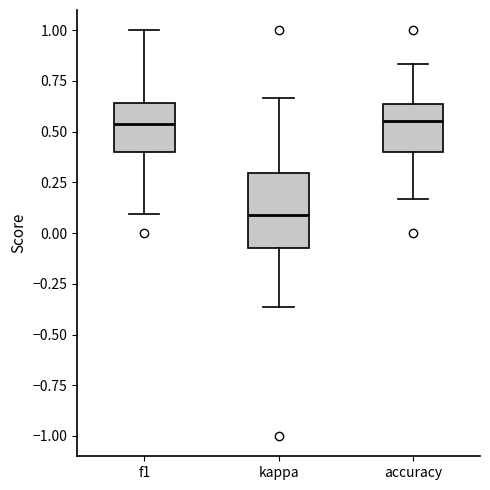

Reading left to right, transcribe this box plot: for each box, give where its median line is, the range the box spans, and where its two whiskers end, as read against the y-axis. The values are not printed on the chart, so give them approximately, as read against the axis.

f1: median 0.55, box 0.40 to 0.65, whiskers 0.10 to 1.00
kappa: median 0.10, box -0.05 to 0.30, whiskers -0.35 to 0.65
accuracy: median 0.55, box 0.40 to 0.65, whiskers 0.15 to 0.85